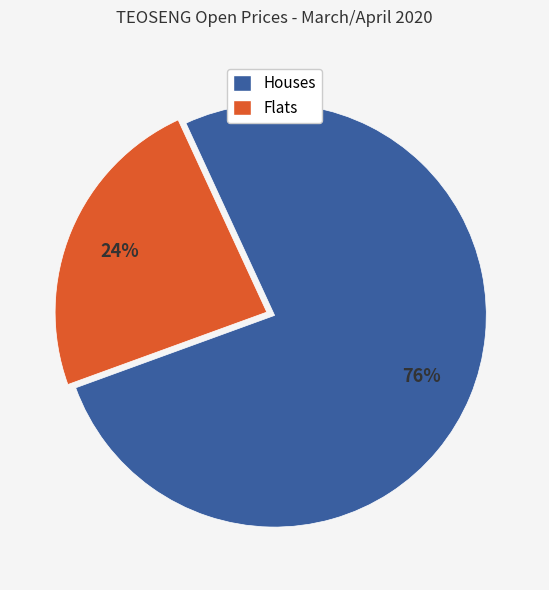

Does any single category account for the majority?

Yes